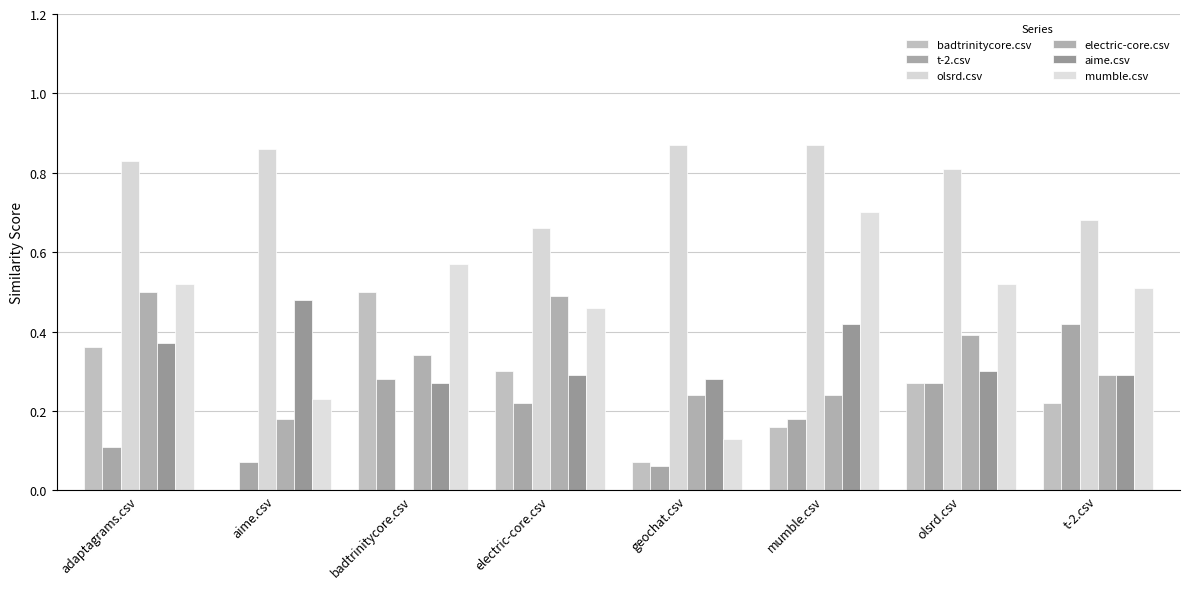

True or false: mumble.csv has a value of 0.5 at olsrd.csv.

True